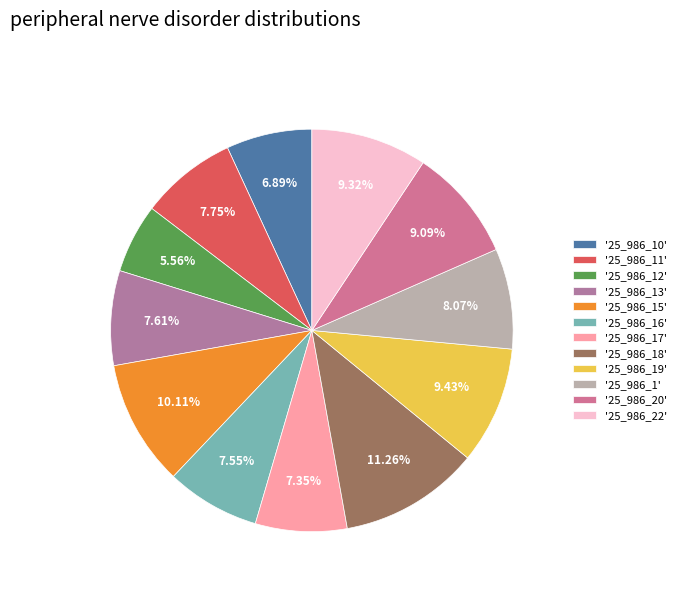

How many segments does this pie chart have?

12